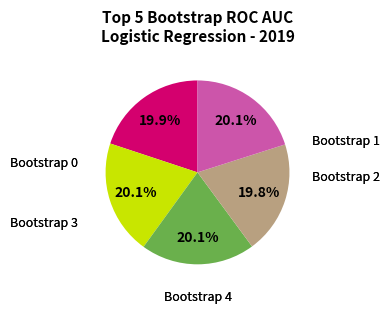

Does any single category account for the majority?

No